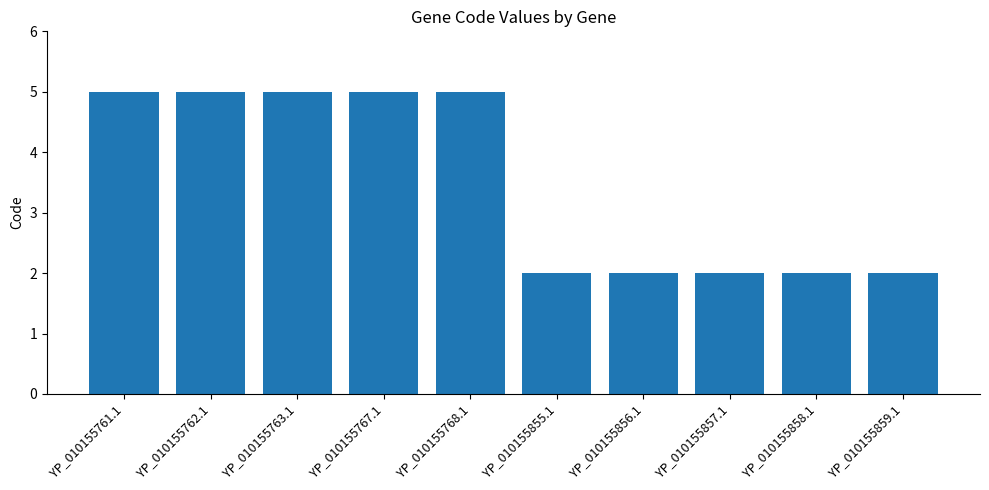

Is it true that the value at YP_010155767.1 is 5?

True